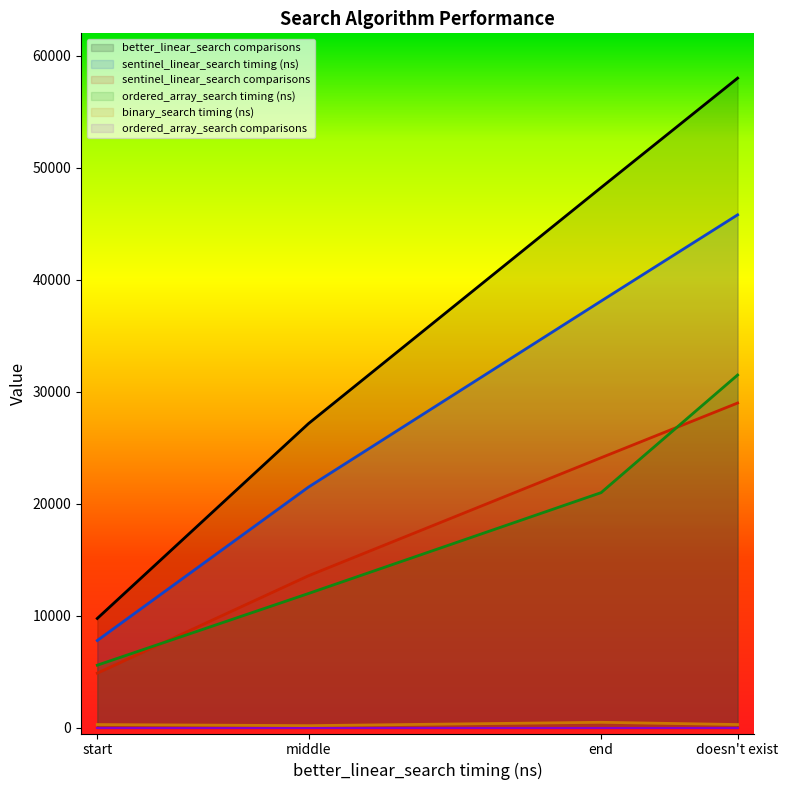

At which label does sentinel_linear_search timing (ns) reach its minimum?

start